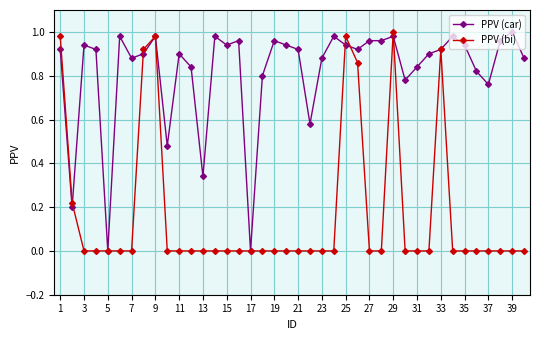

Does the chart have visible grid lines?

Yes